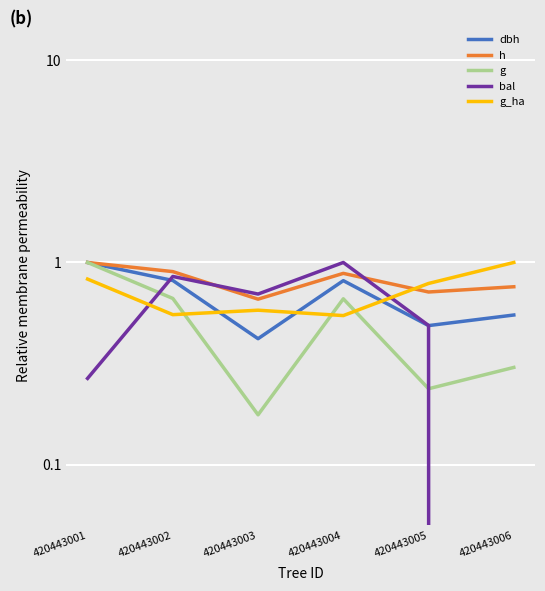

What is the difference between the second highest and second lowest values in the g_ha series?

0.3